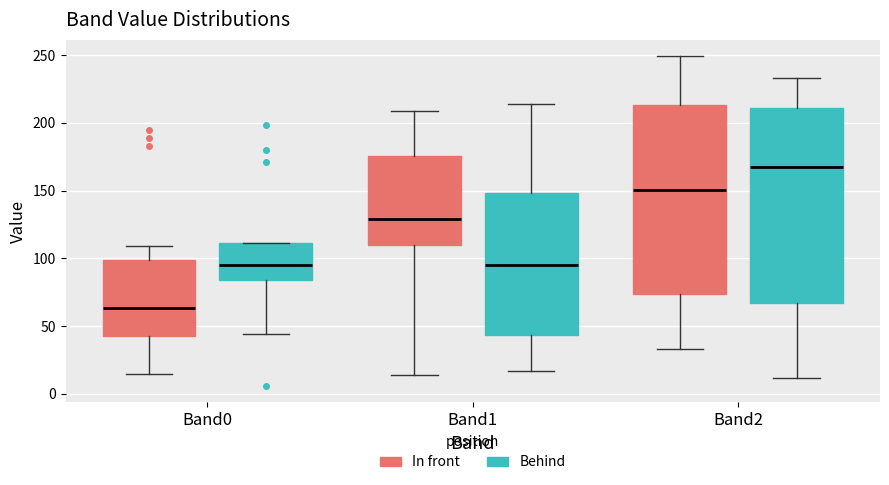

Reading left to right, read every box against the y-axis: the position of its median line, the range the box covers, and the ends of its whiskers. The values are not printed on the chart, so give them approximately, as read against the axis.

Band0 (In front): median 65, box 45 to 100, whiskers 15 to 110
Band0 (Behind): median 95, box 85 to 110, whiskers 45 to 110
Band1 (In front): median 130, box 110 to 175, whiskers 15 to 210
Band1 (Behind): median 95, box 45 to 150, whiskers 15 to 215
Band2 (In front): median 150, box 75 to 215, whiskers 35 to 250
Band2 (Behind): median 170, box 65 to 210, whiskers 10 to 235